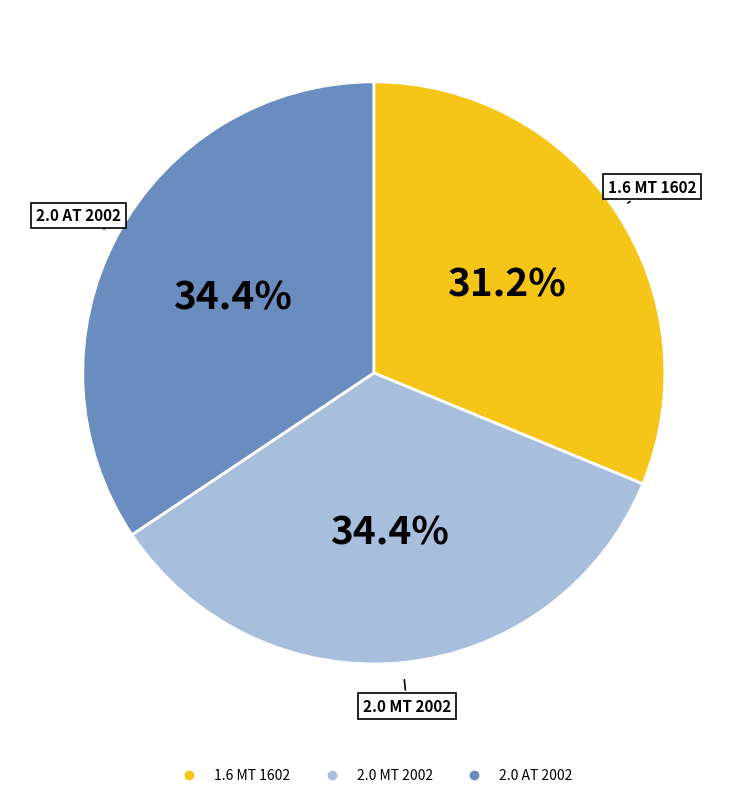

To the nearest percent, what portion does 2.0 MT 2002 represent?

34%